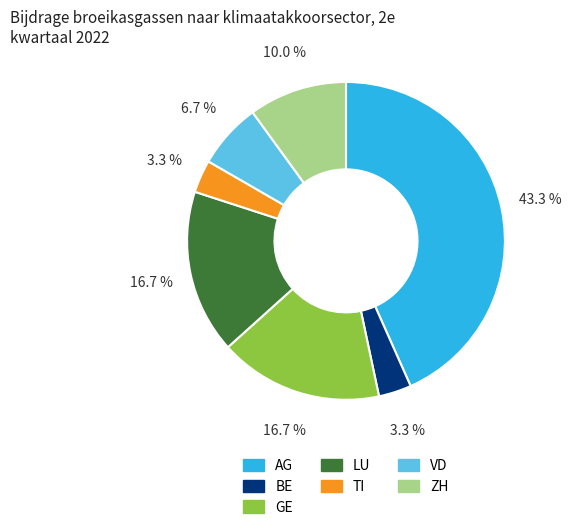

Count the number of slices in the pie.

7